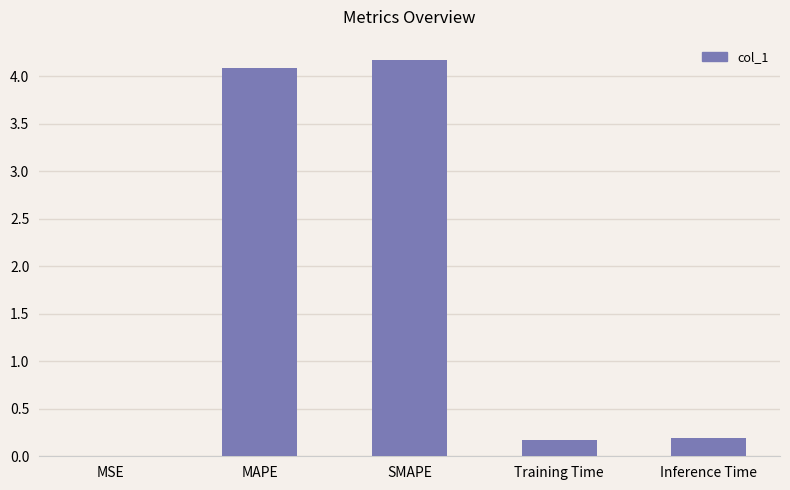

Read the value at MAPE.

4.1